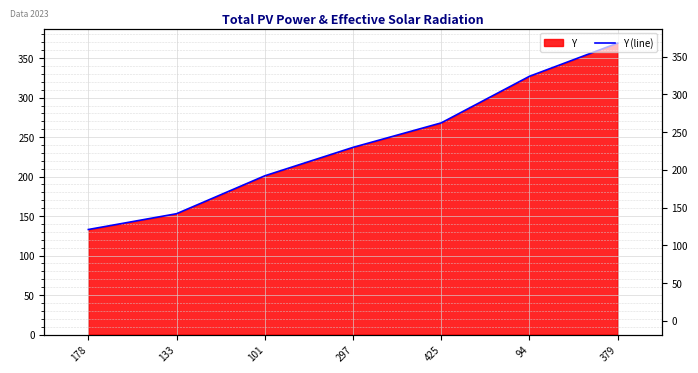

List the labels in order of value, smallest first.

178, 133, 101, 297, 425, 94, 379